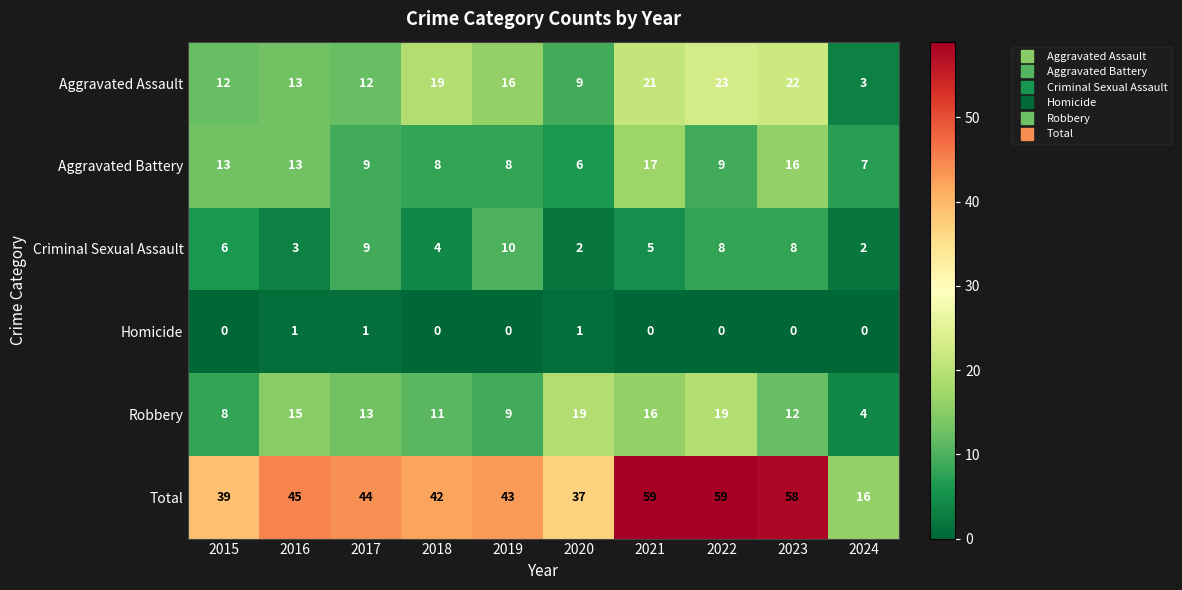

At how many categories does at least one series exceed 15?

10